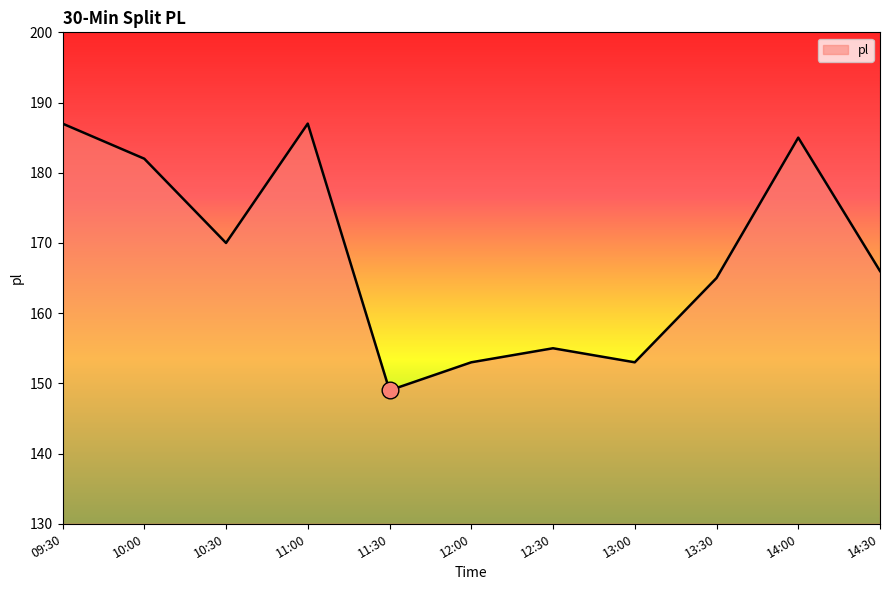

Which category has the lowest value across all series?

11:30